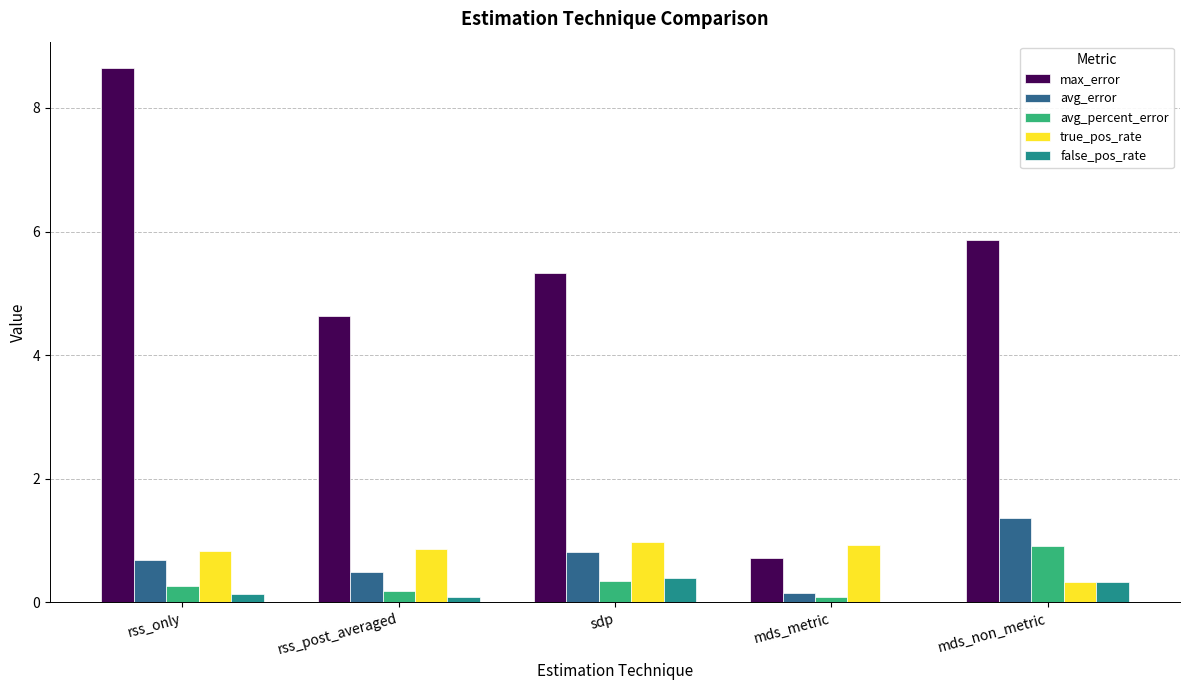

Is it true that avg_error equals 0.2 at mds_metric?

True